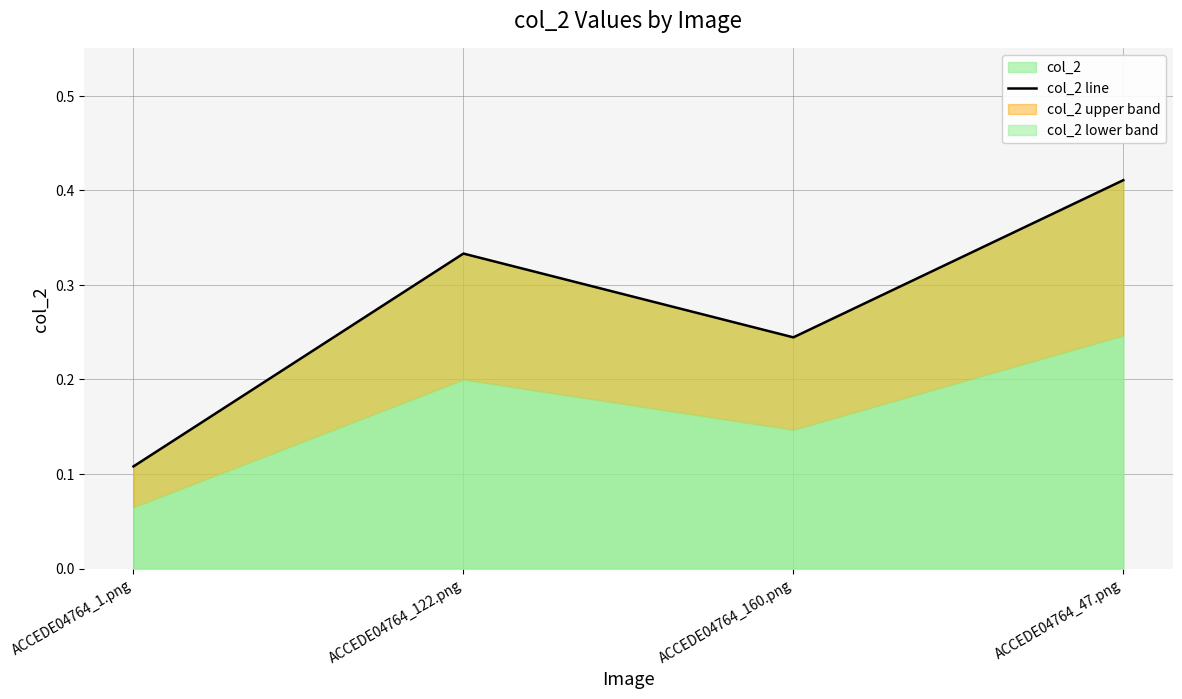

What is the change in value from ACCEDE04764_122.png to ACCEDE04764_160.png?

-0.1